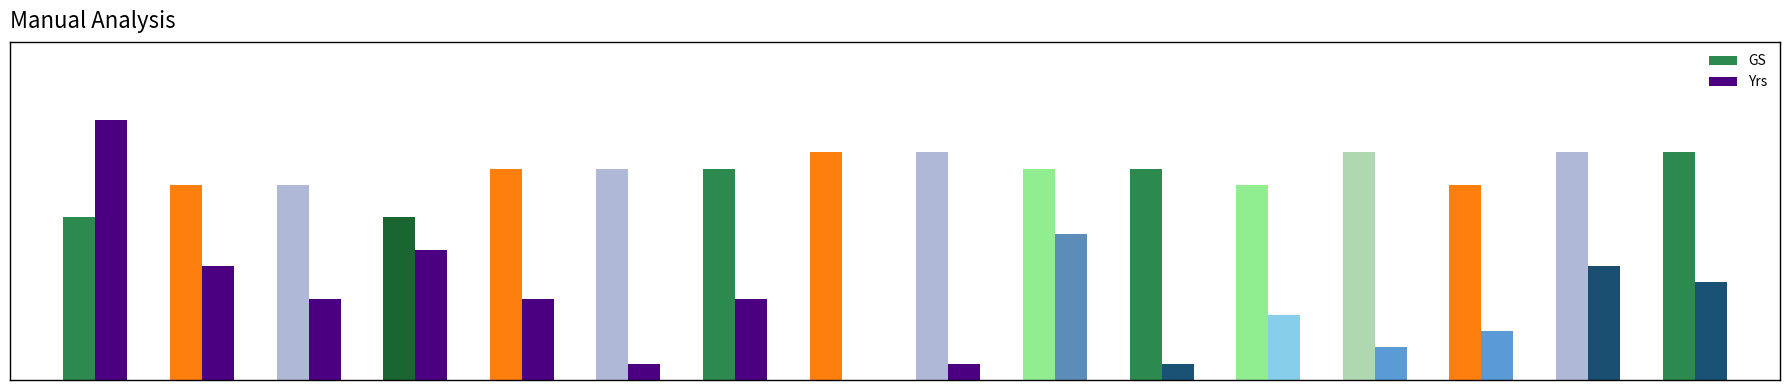

Are the bars grouped side by side (vs. stacked)?

Yes